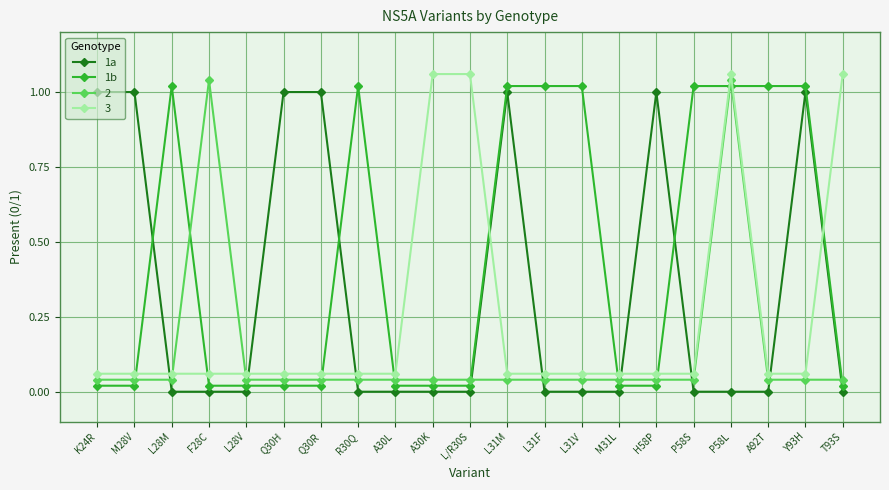

After their last crossing, which series has the higher values: 1a or 1b?

1b